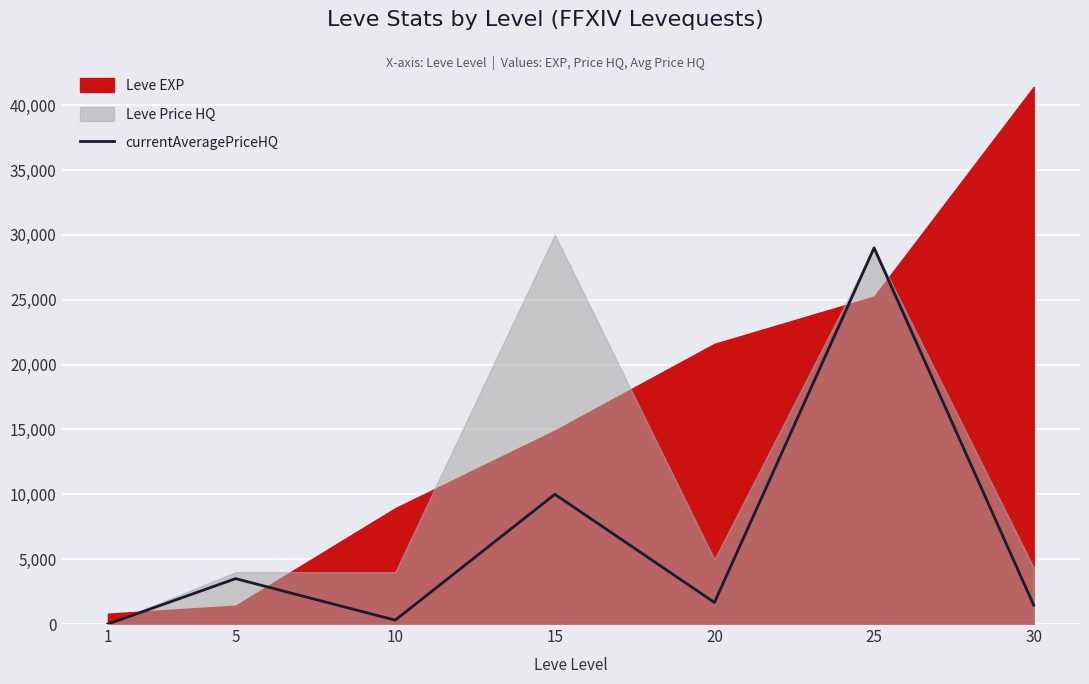

What is the difference between the maximum and minimum values?

29000